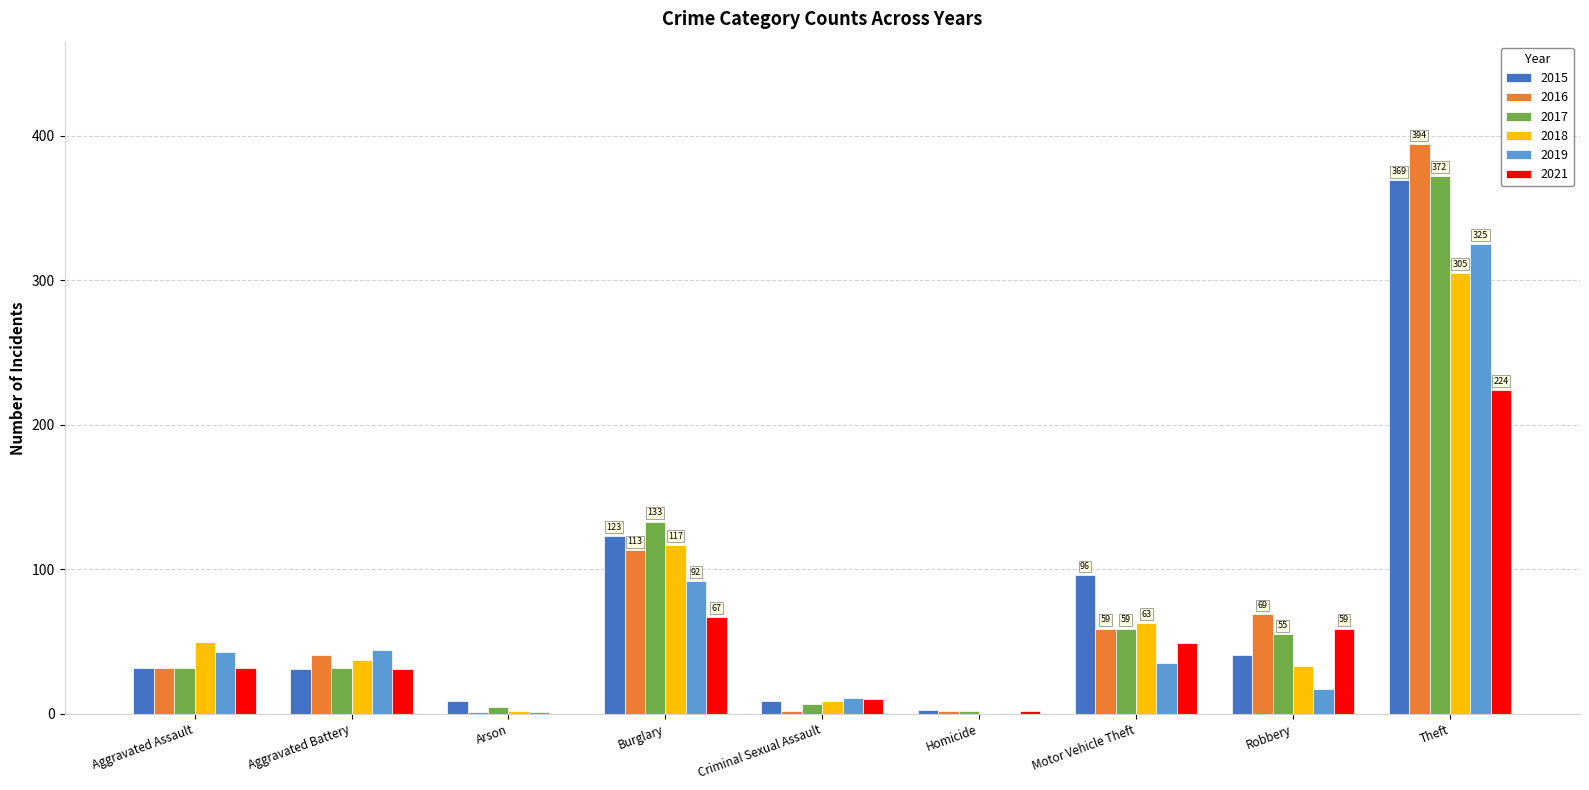

Between Aggravated Assault and Theft, which series saw the biggest shift?

2016